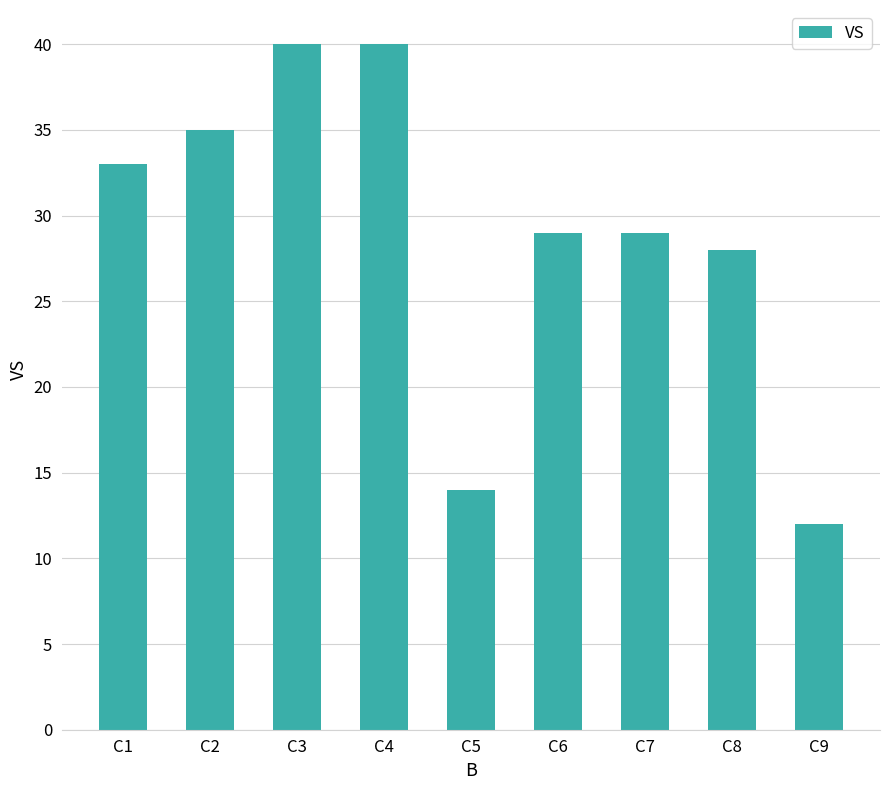

What is the smallest value displayed?

12